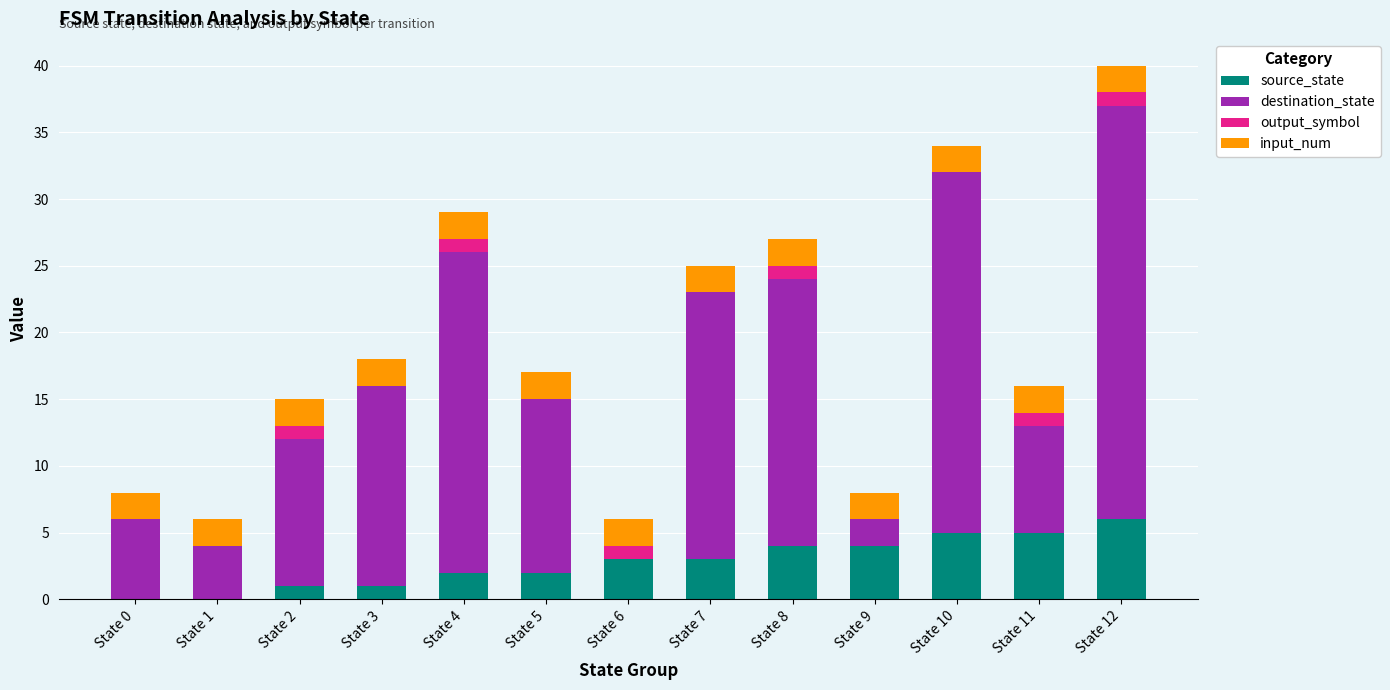

At which category is the sum across all series the highest?

State 12